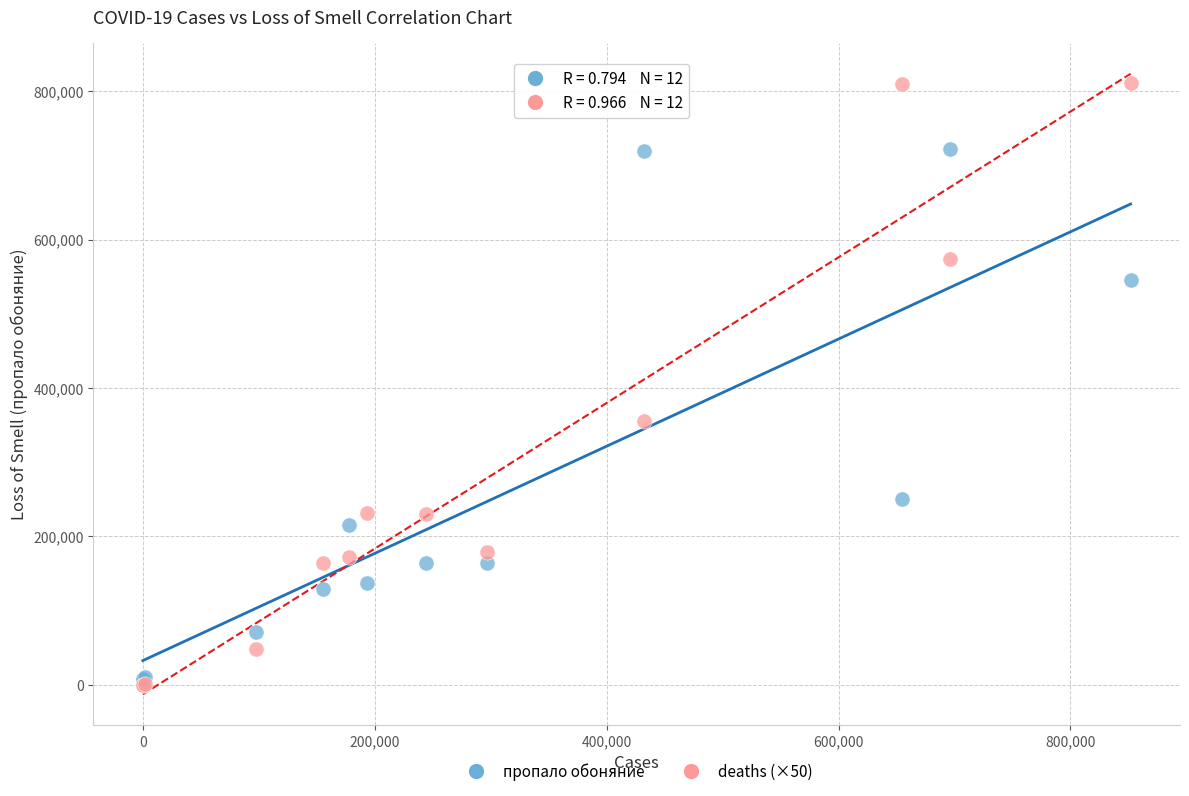

Across all series, what Y value is closest to 405525?

355550